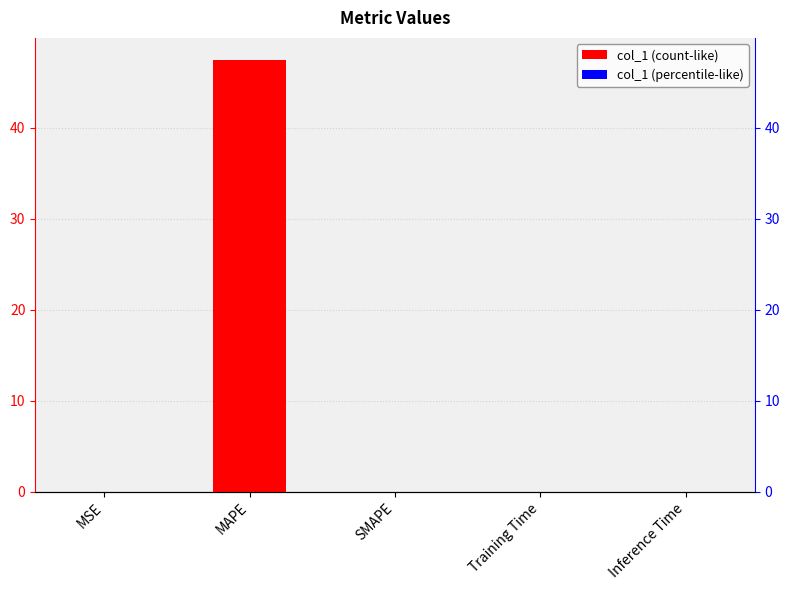

Reading left to right, extract all data points from this chart.

0.0	47.5	0.0	0.0	0.0